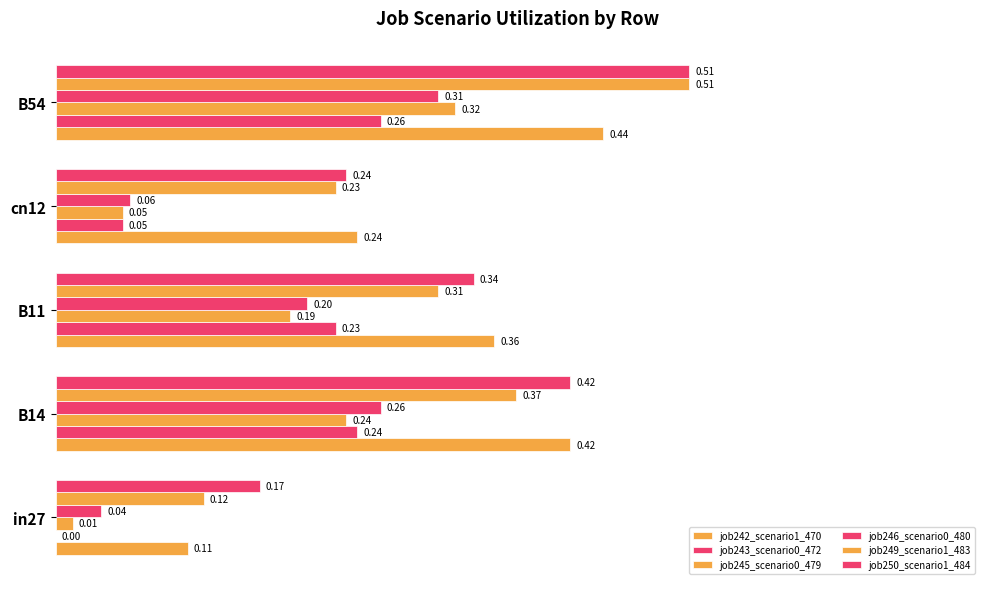

How many values in the job243_scenario0_472 series exceed 0?

4